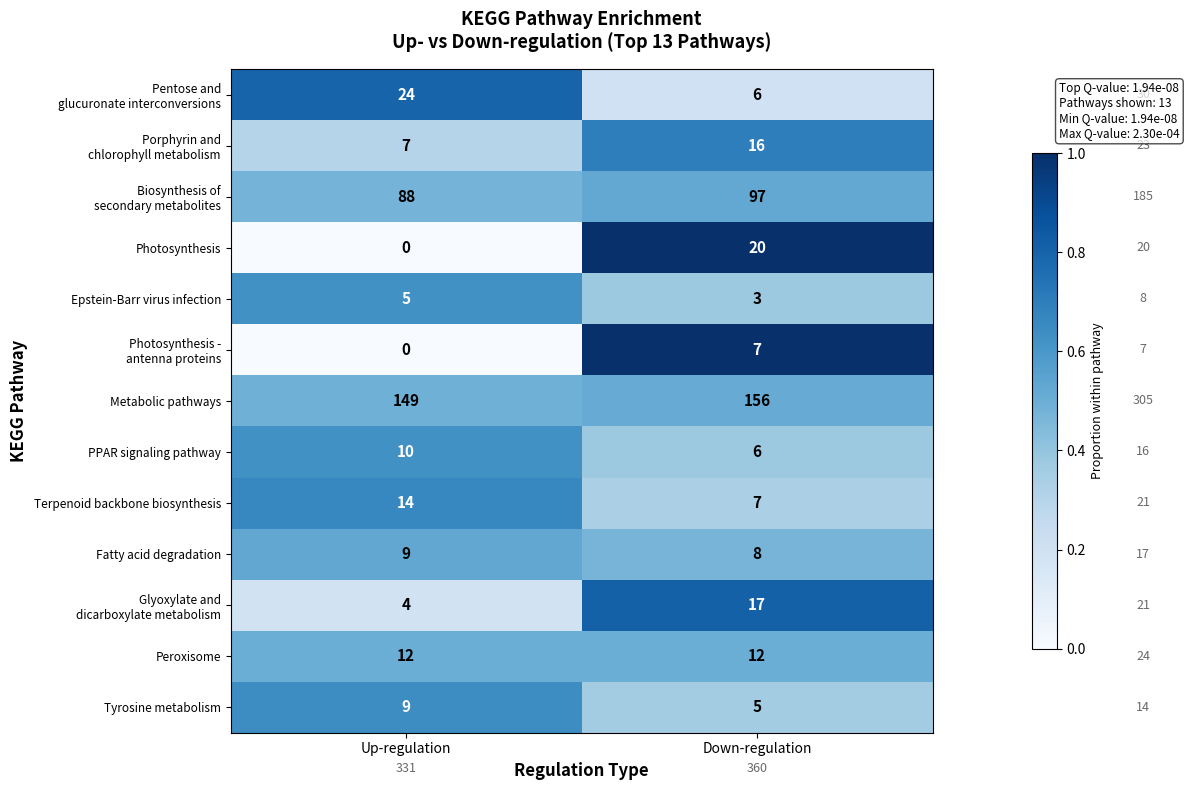

What is the greatest value displayed?

156